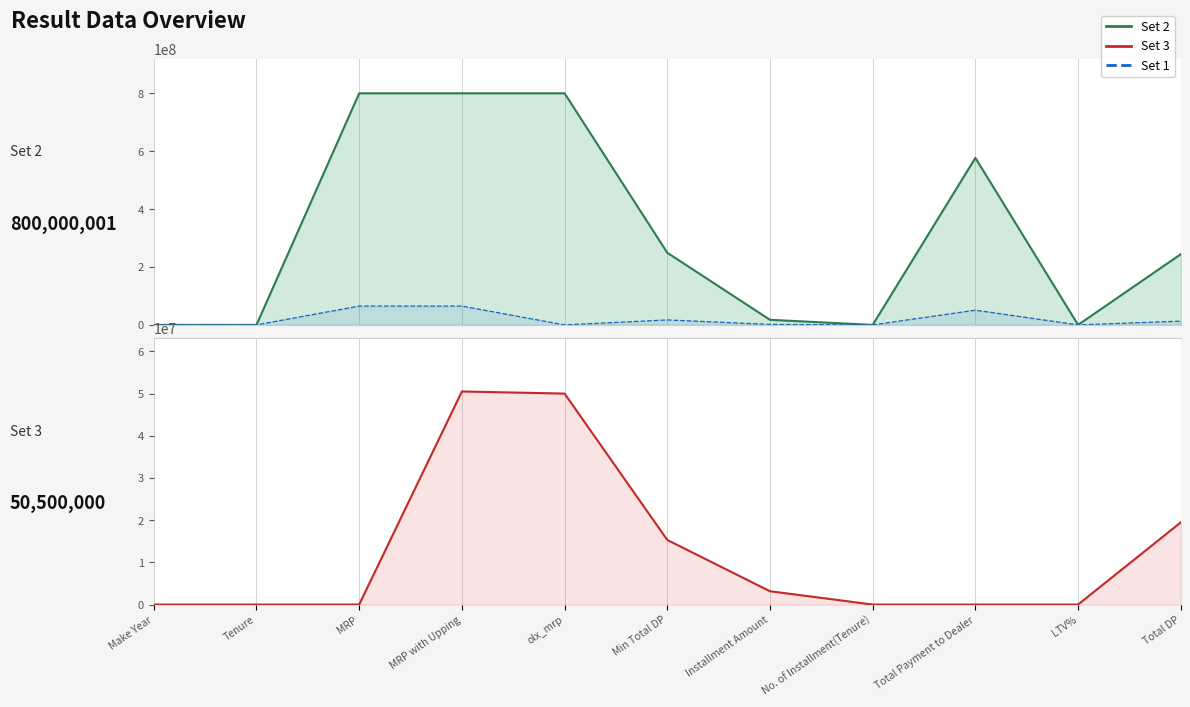

How many series are shown in this chart?

3